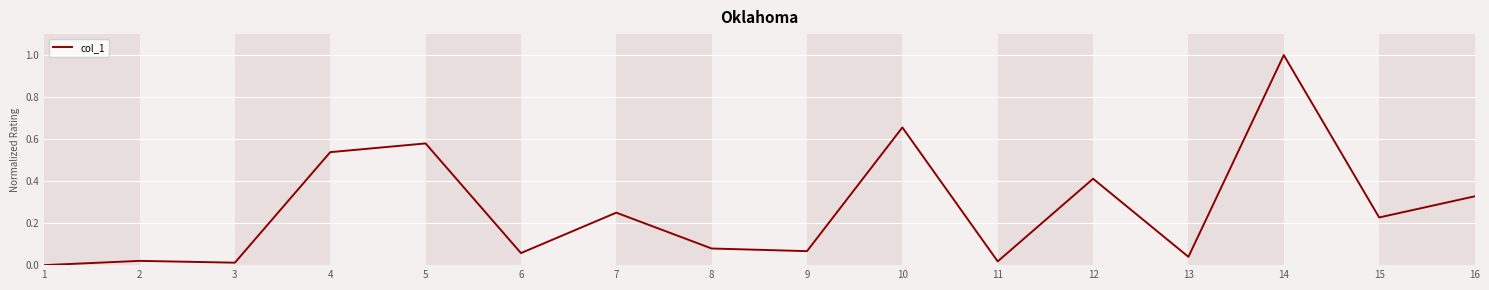

How many lines are shown in the chart?

1